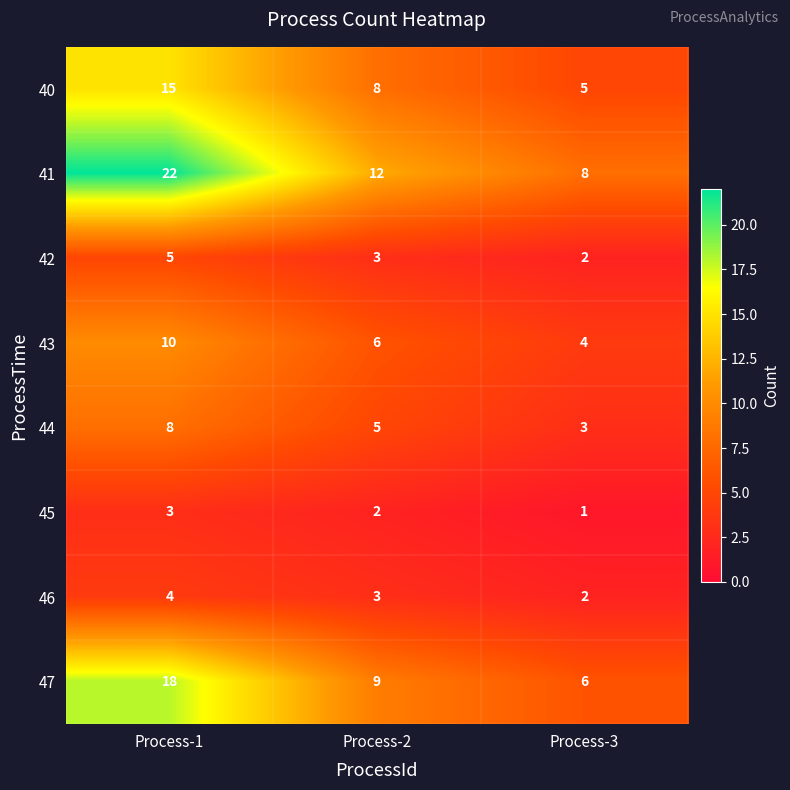

Is it true that 42 equals 8 at Process-1?

False